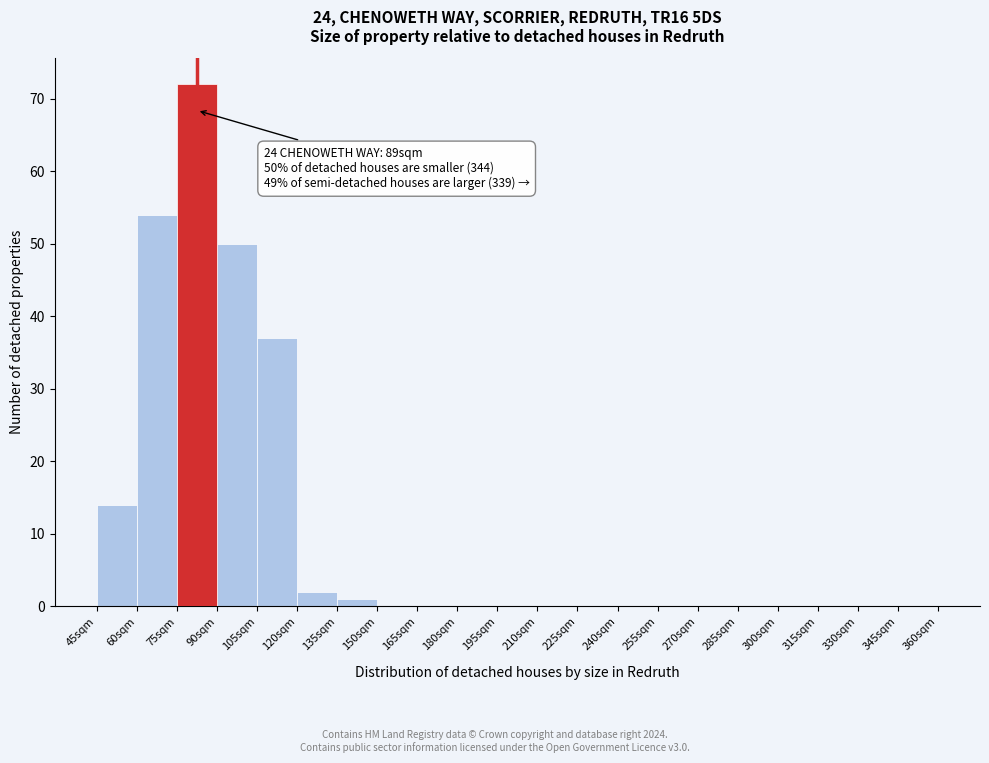

Over which range of the x-axis is the bar tallest?

75 to 90